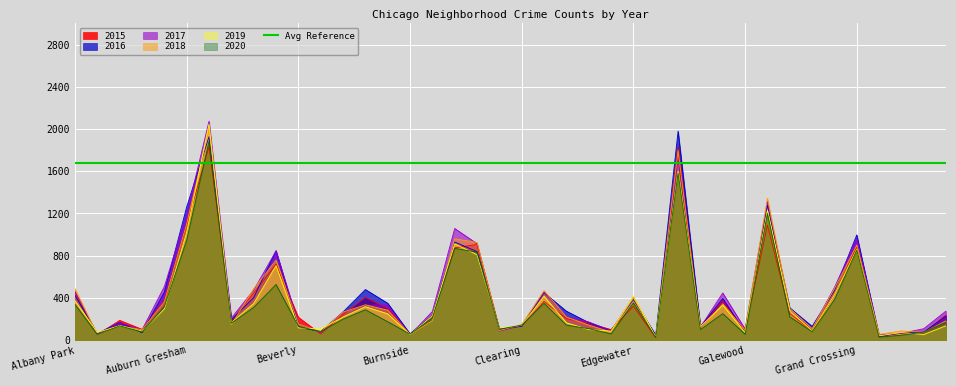

List the labels in order of 2019 value, largest first.

Austin, Englewood, Garfield Park, Auburn Gresham, Chatham, Grand Crossing, Chicago Lawn, Belmont Cragin, Grand Boulevard, Douglas, Edgewater, Albany Park, Avondale, Gage Park, Brighton Park, Ashburn, Garfield Ridge, Bucktown, Calumet Heights, Bridgeport, Avalon Park, Dunning, Clearing, Archer Heights, Hermosa, Fuller Park, Beverly, Chinatown, Boystown, East Side, Gold Coast, East Village, Armour Square, Andersonville, Galewood, Greektown, Hegewisch, Burnside, Grant Park, Edison Park